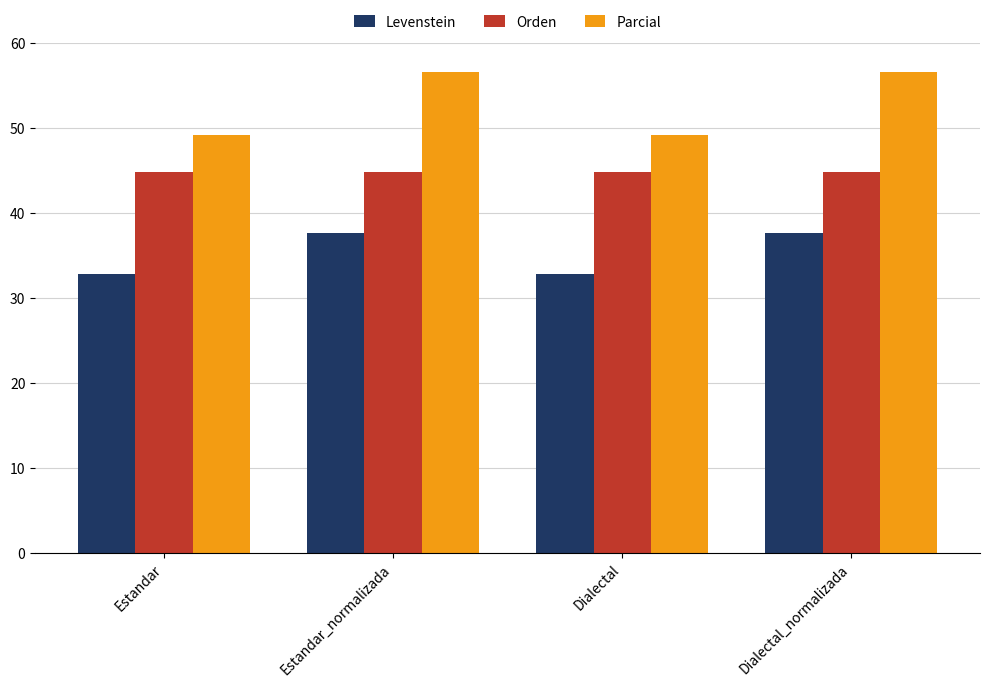

How many groups of bars are there?

4